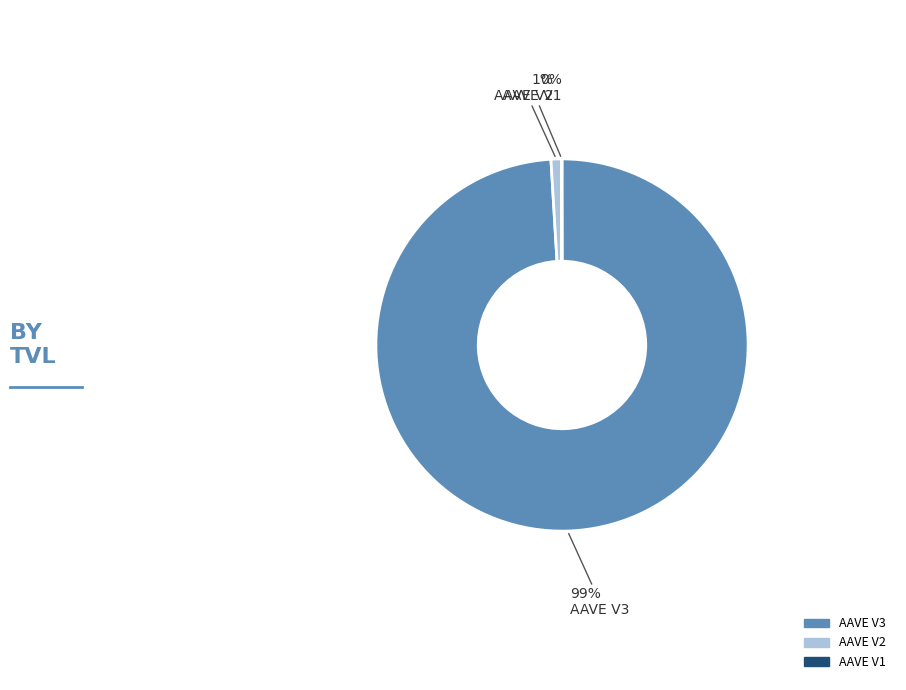

True or false: AAVE V3 accounts for 91% of the total.

False